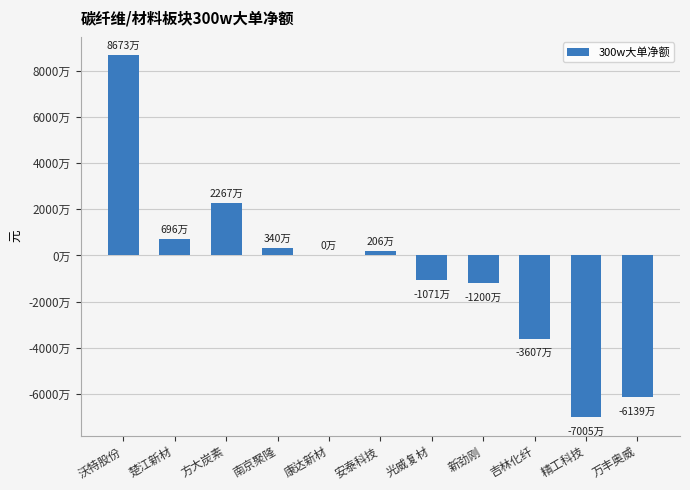

Are the bars grouped side by side (vs. stacked)?

No